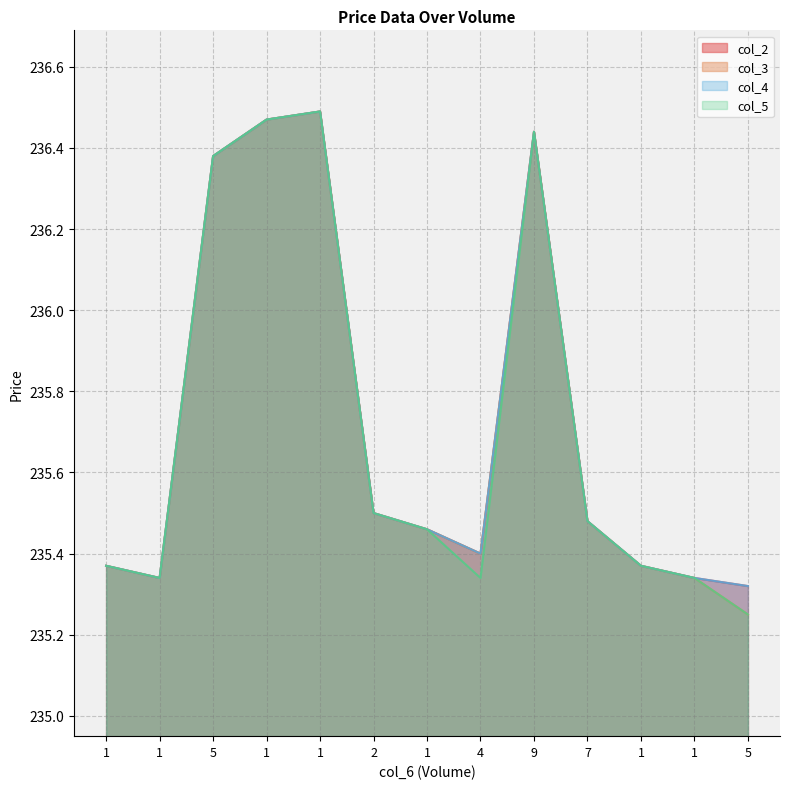

True or false: col_3 has a value of 235.5 at 2.

True